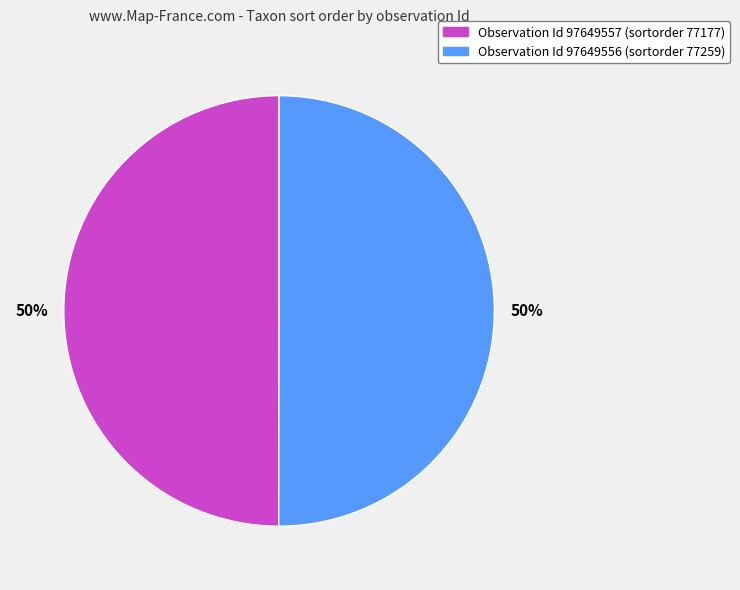

How many slices are in this pie chart?

2